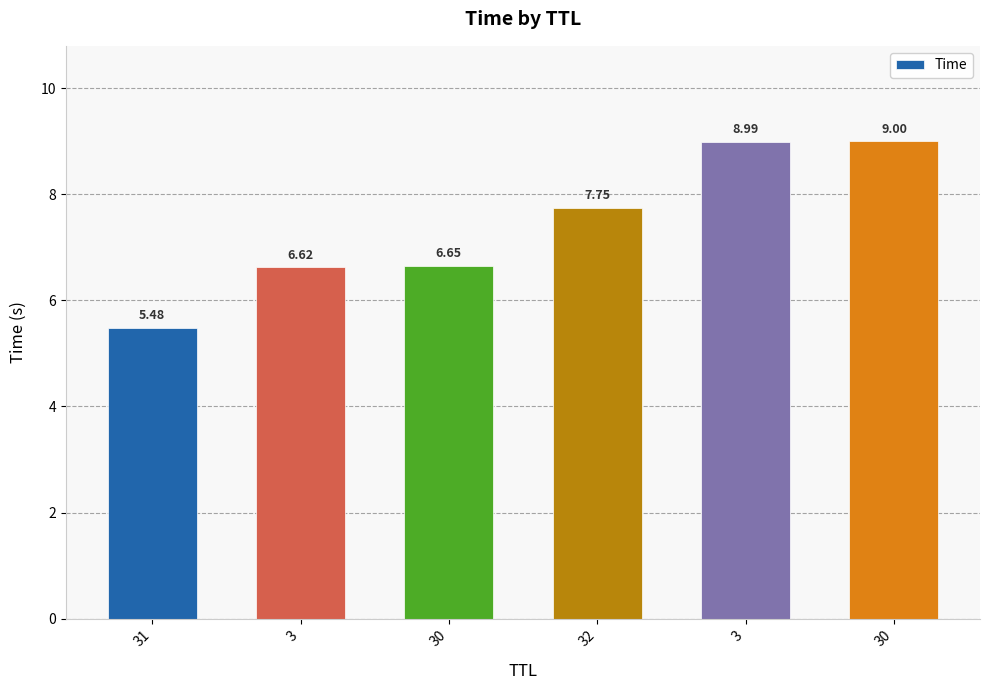

How many distinct data groups are displayed?

1